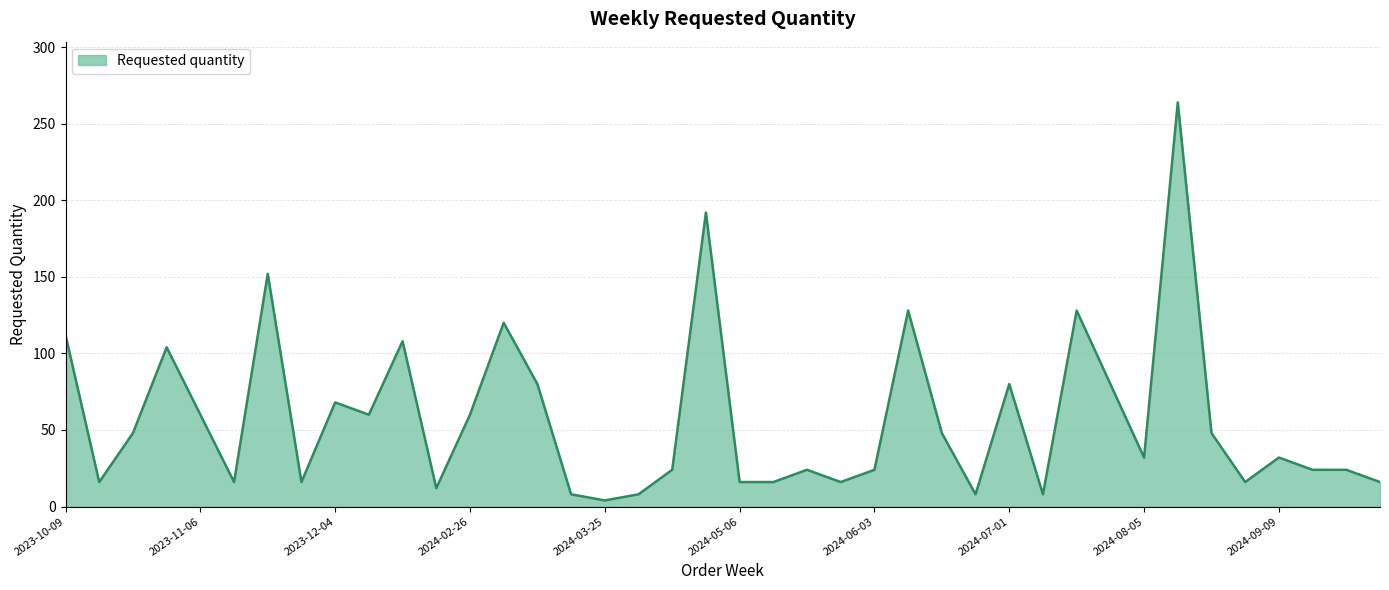

What is the difference between the maximum and minimum values?

260